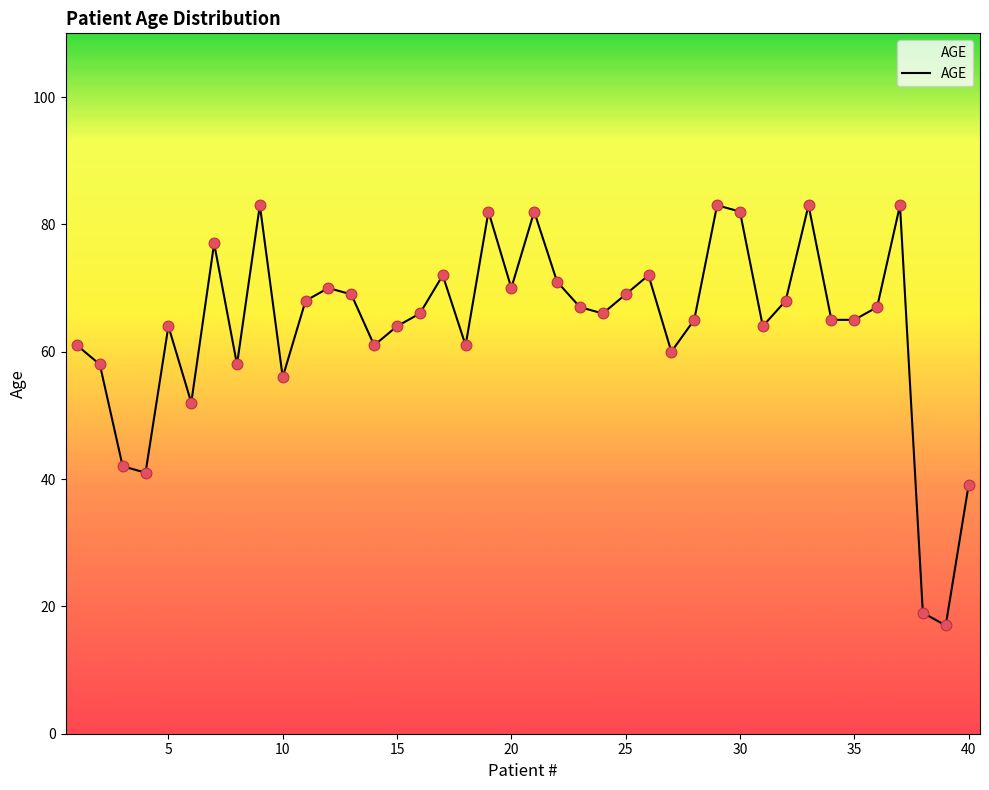

What is the minimum value shown in the chart?

17